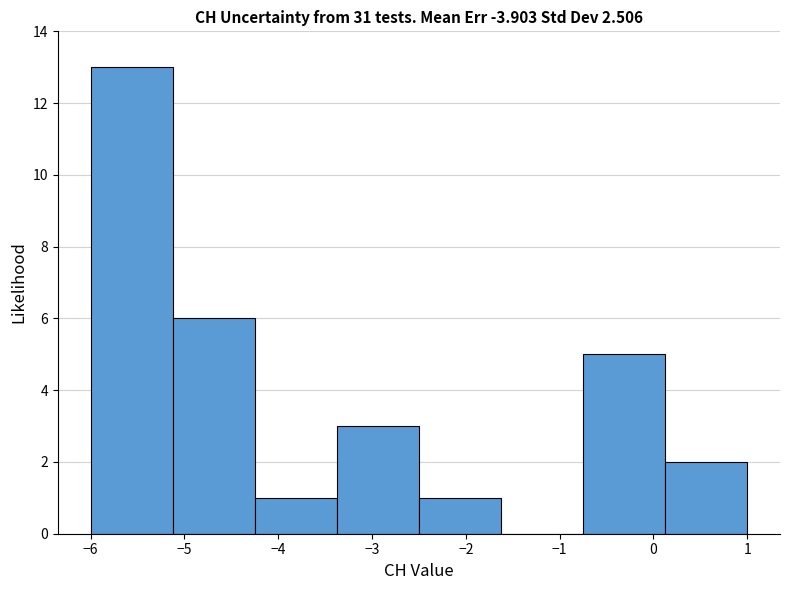

Over which range of the x-axis is the bar tallest?

-6.0 to -5.1